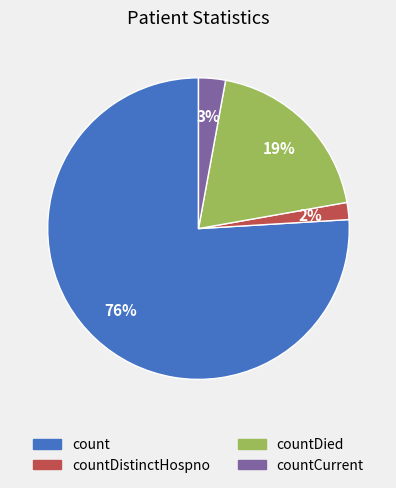

Is there a majority slice in this chart?

Yes